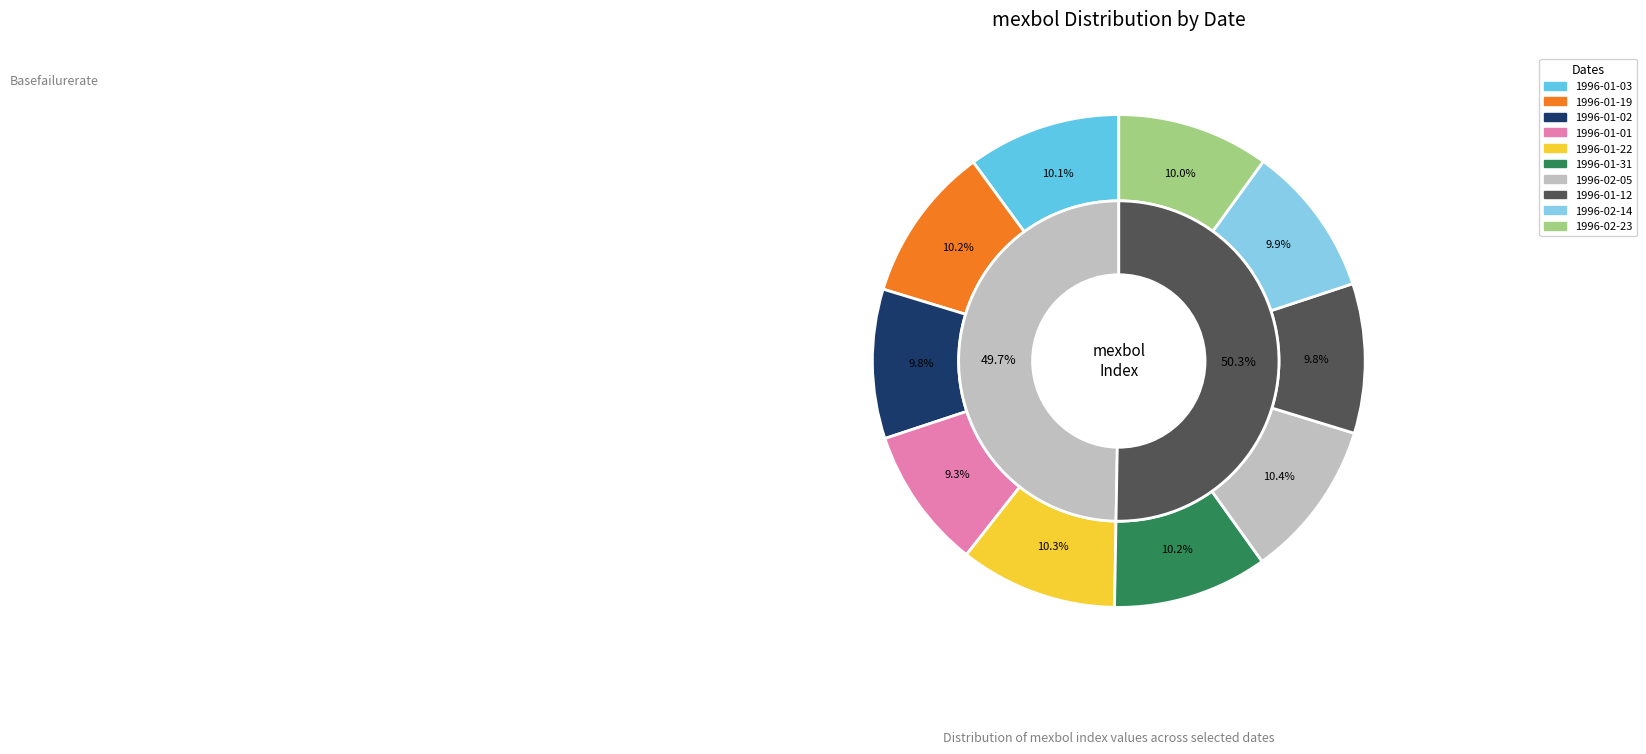

What is the total percentage of 1996-01-03 and 1996-02-14?

20.0%